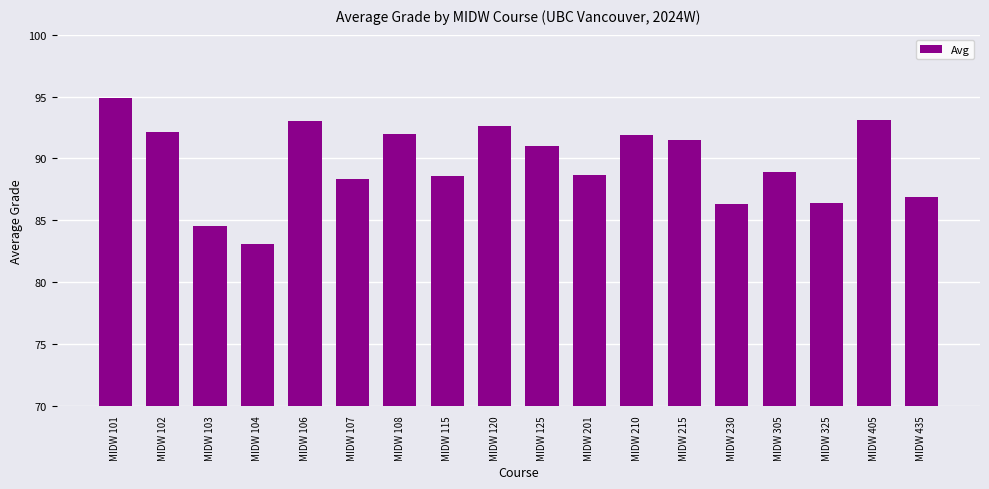

The value at MIDW 107 is 88.3. True or false?

True